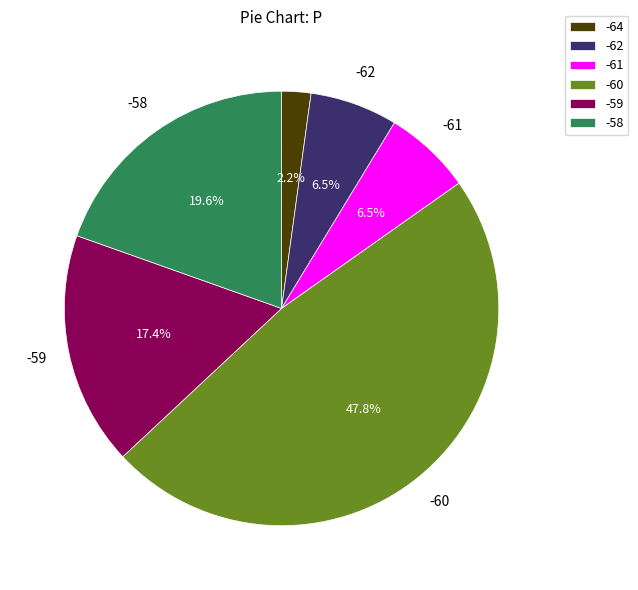

What percentage is the -64 slice, to the nearest percent?

2%